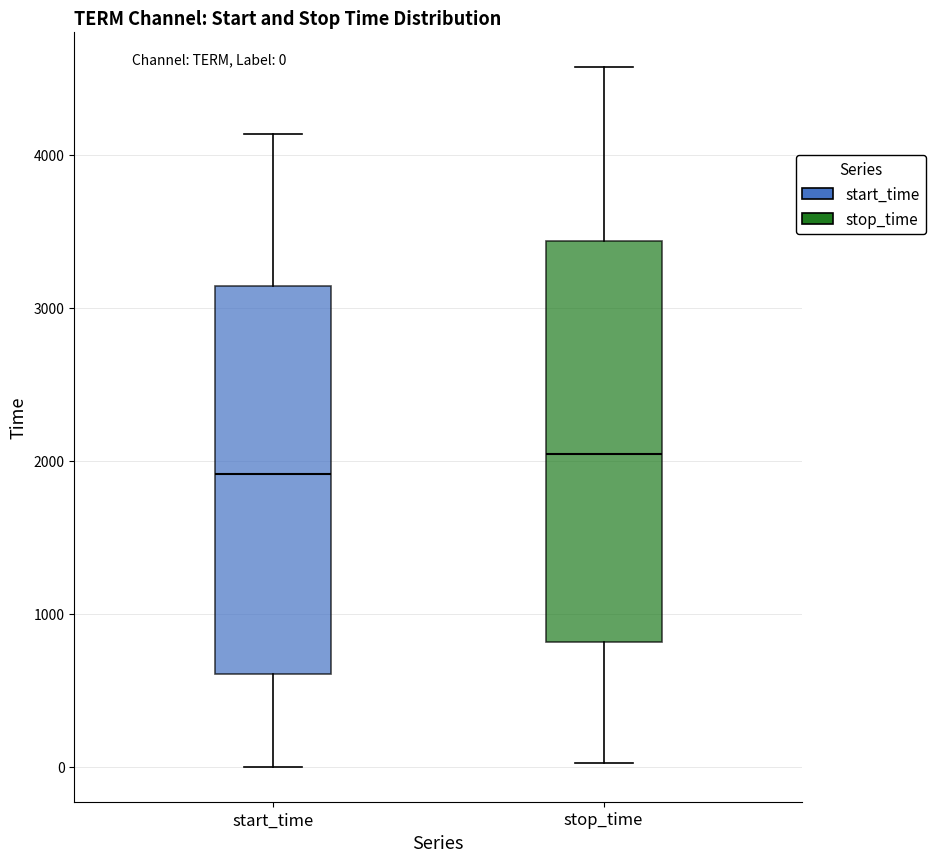

Reading left to right, transcribe this box plot: for each box, give where its median line is, the range the box spans, and where its two whiskers end, as read against the y-axis. The values are not printed on the chart, so give them approximately, as read against the axis.

start_time: median 1900, box 600 to 3100, whiskers 0 to 4100
stop_time: median 2000, box 800 to 3400, whiskers 0 to 4600